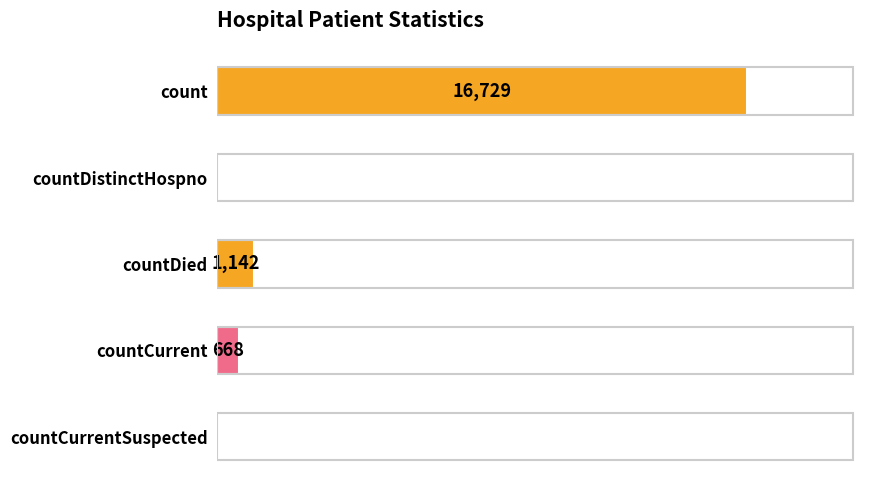

Which category has the highest value across all series?

count